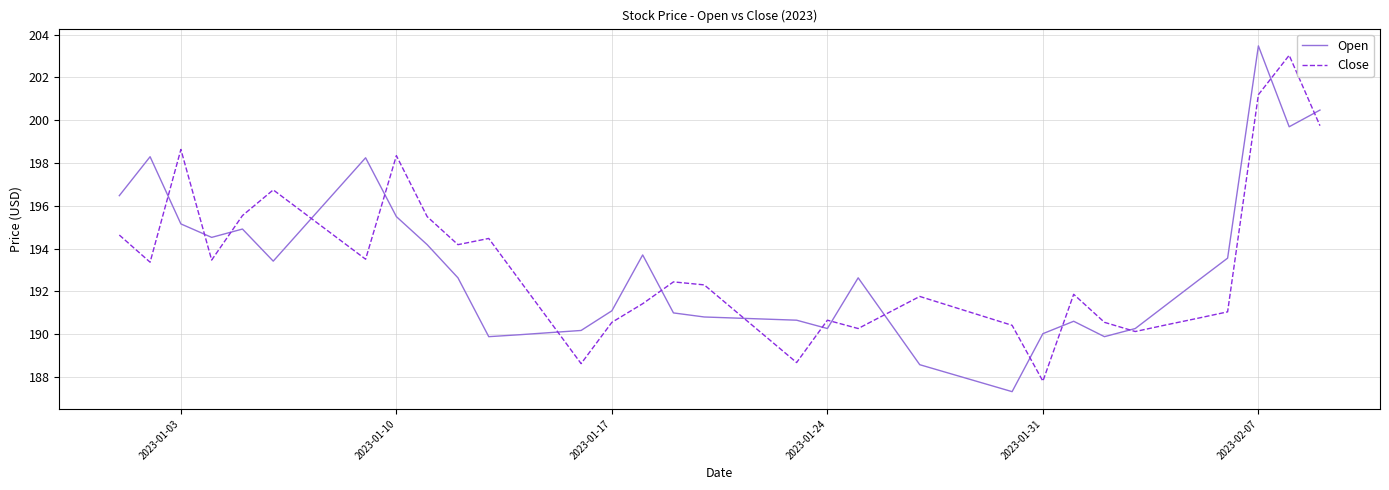

What is the maximum value for Open?

203.5